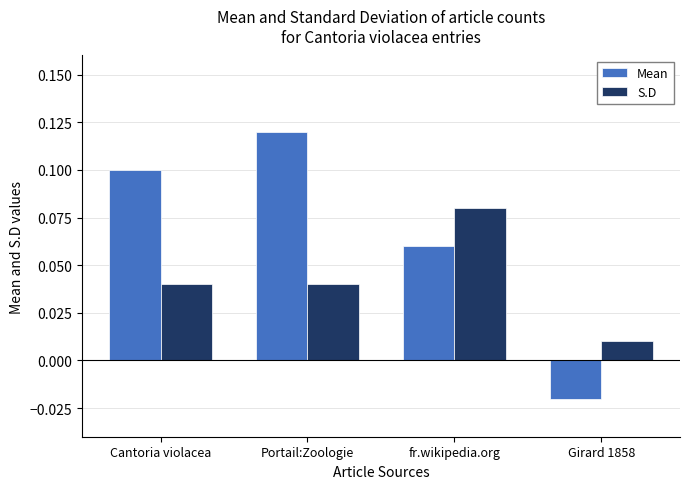

What is the sum of all Mean values?

0.3